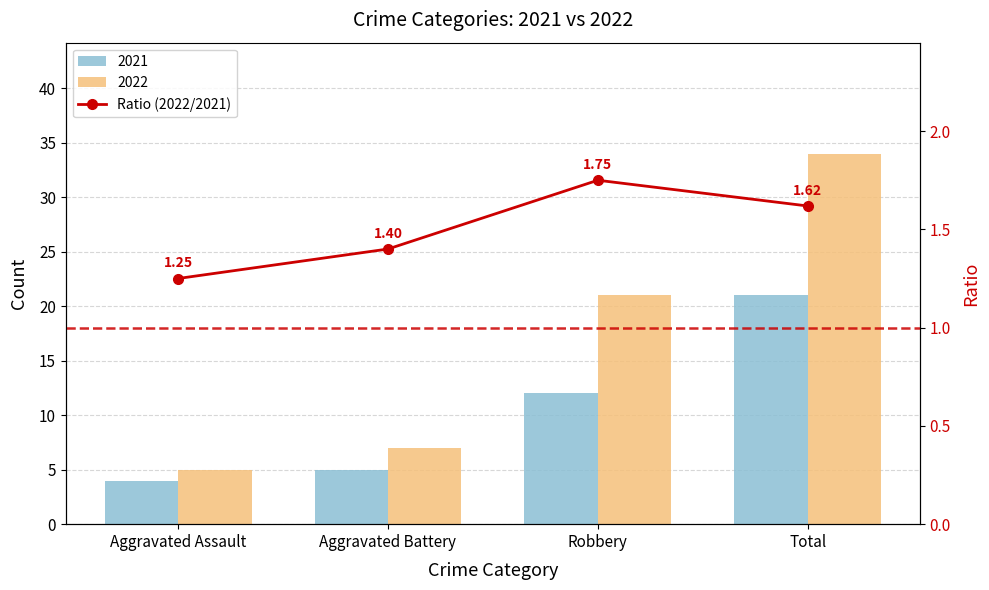

What is the difference between the maximum and minimum values?

0.5